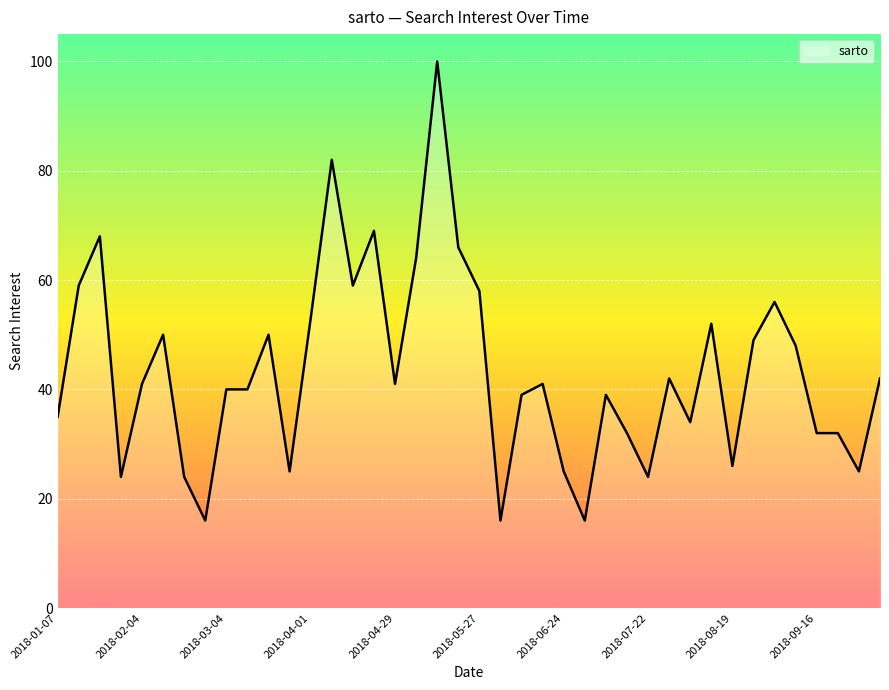

What is the difference between the maximum and minimum values?

84